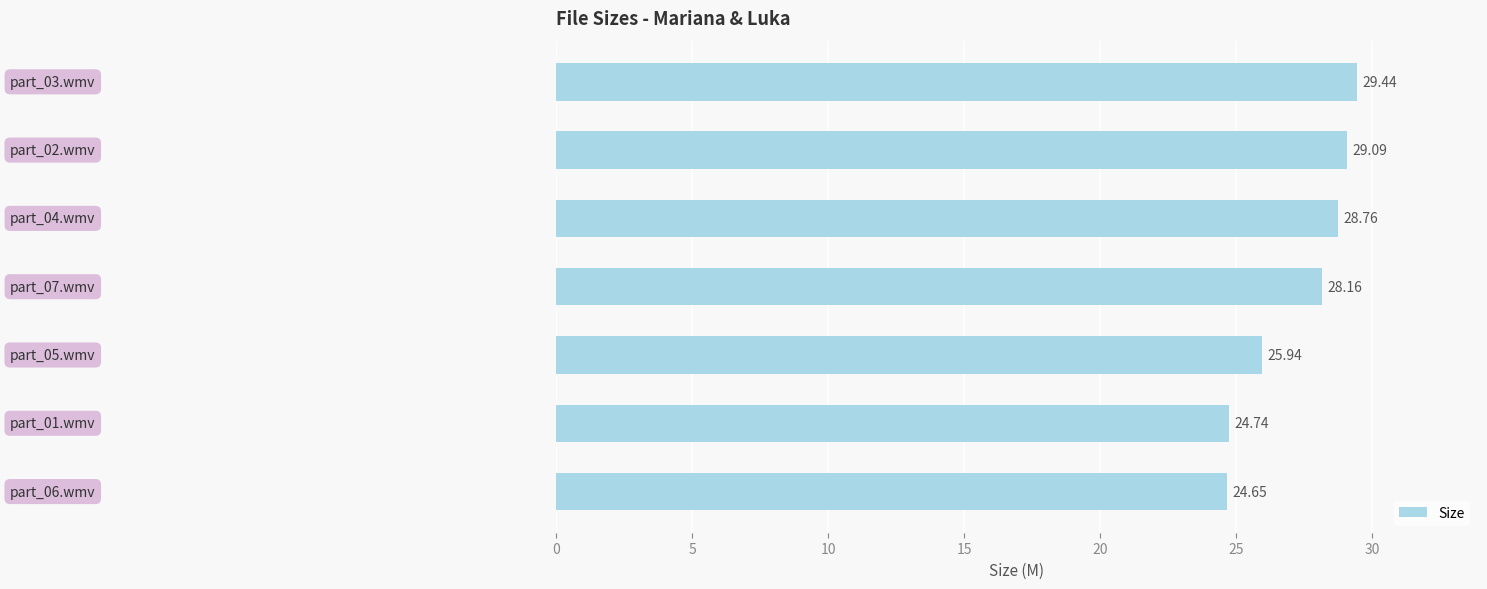

What is the difference between the maximum and minimum values?

4.8